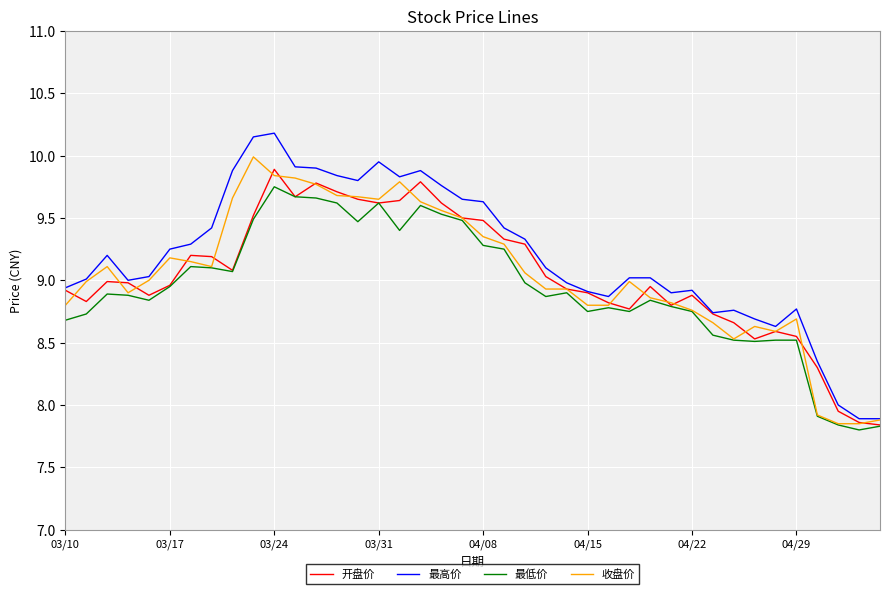

Which series has the largest range (max minus min)?

最高价